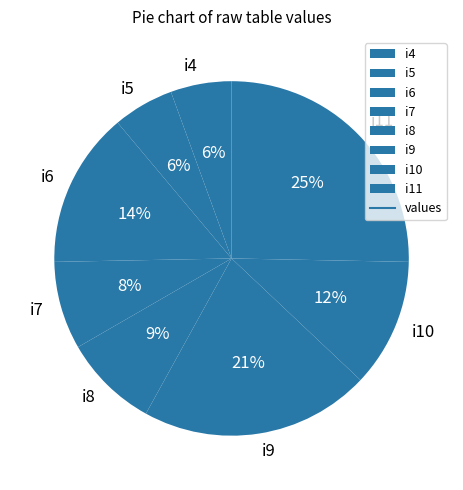

How many segments does this pie chart have?

8